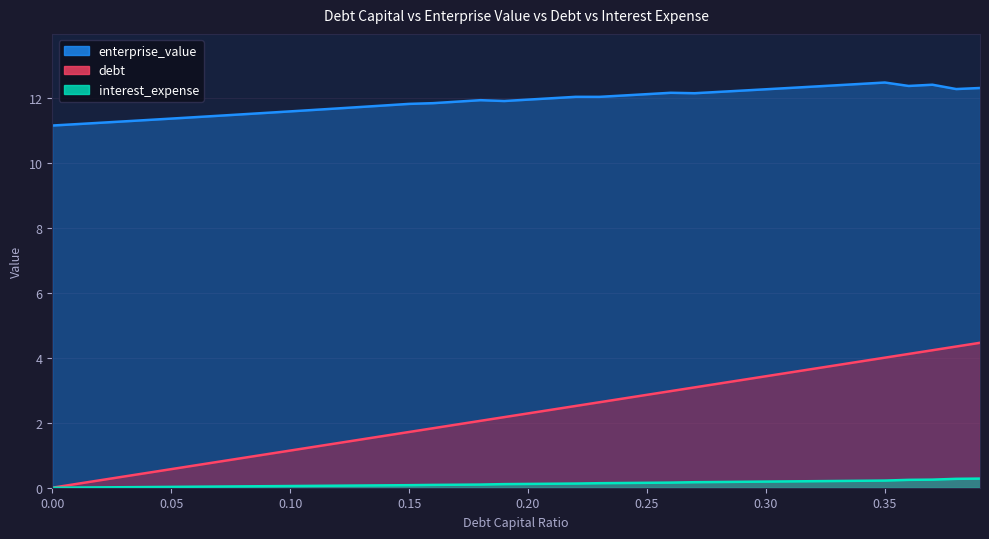

True or false: debt and enterprise_value intersect in this chart.

False